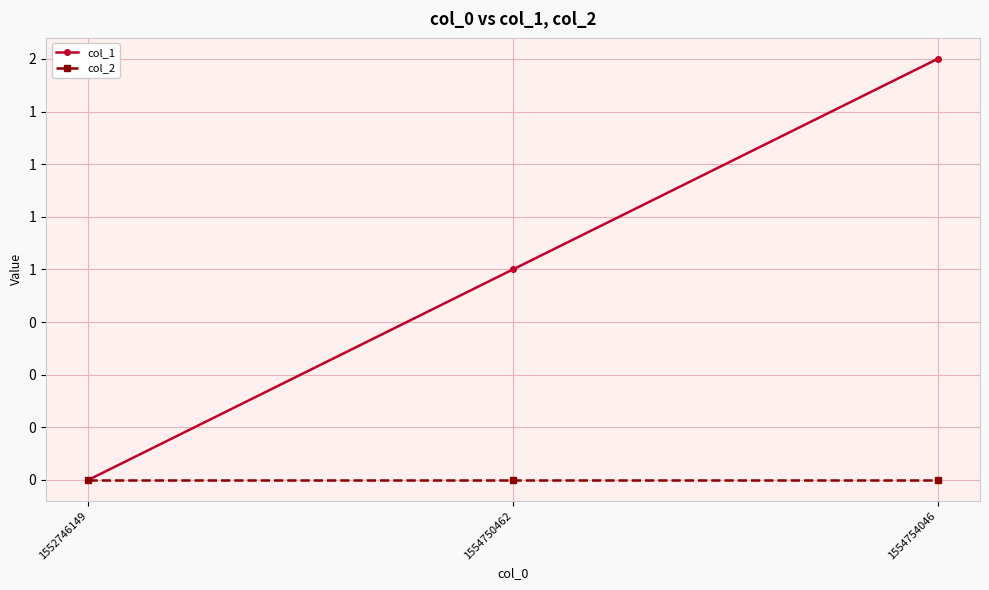

What are all the series names shown in the legend?

col_1, col_2